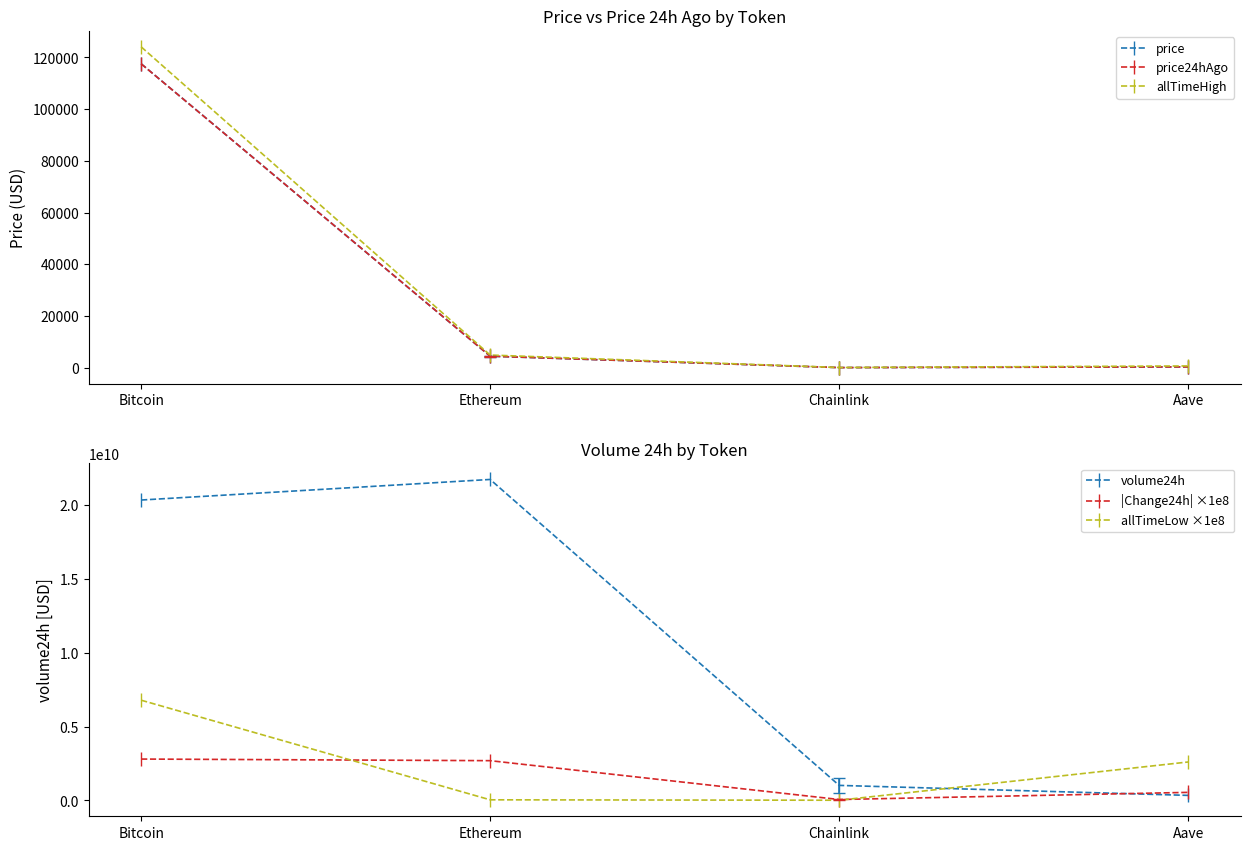

Read the volume24h value at Bitcoin.

20319182885